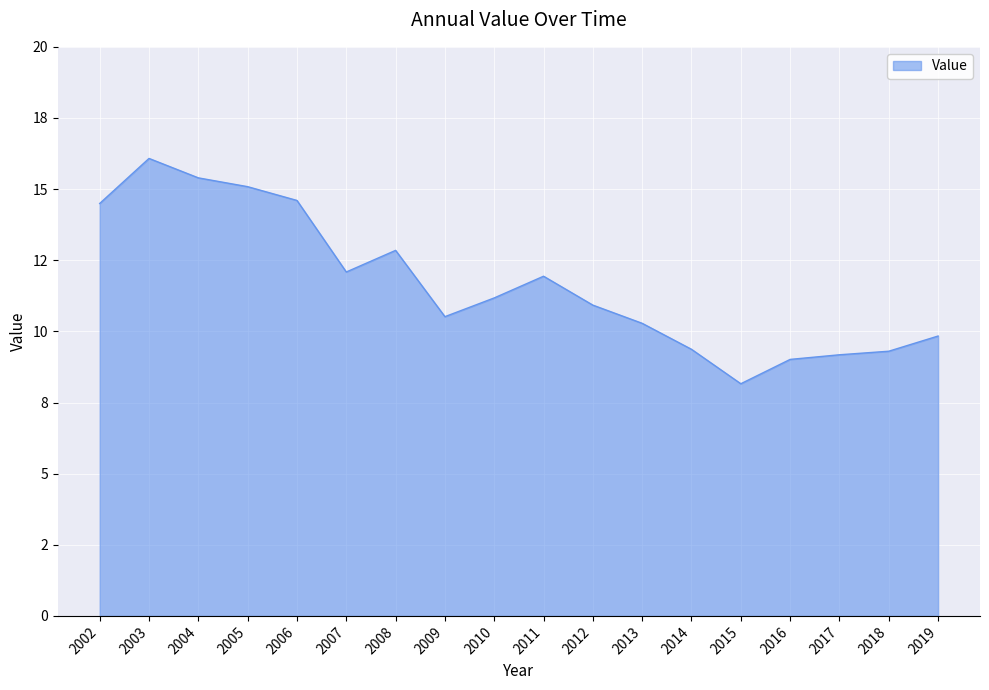

Is this an area chart (filled region under the line)?

Yes